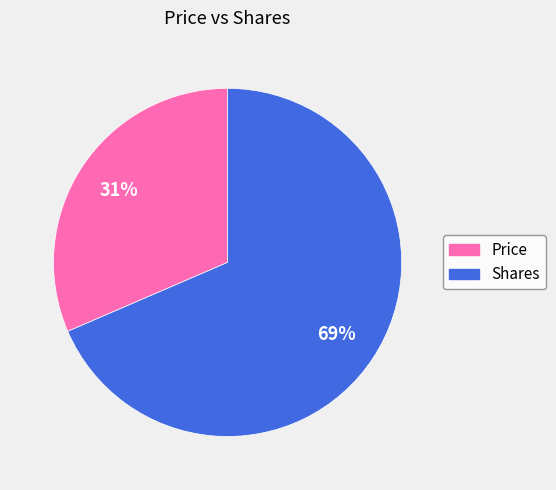

Between Price and Shares, which is larger?

Shares